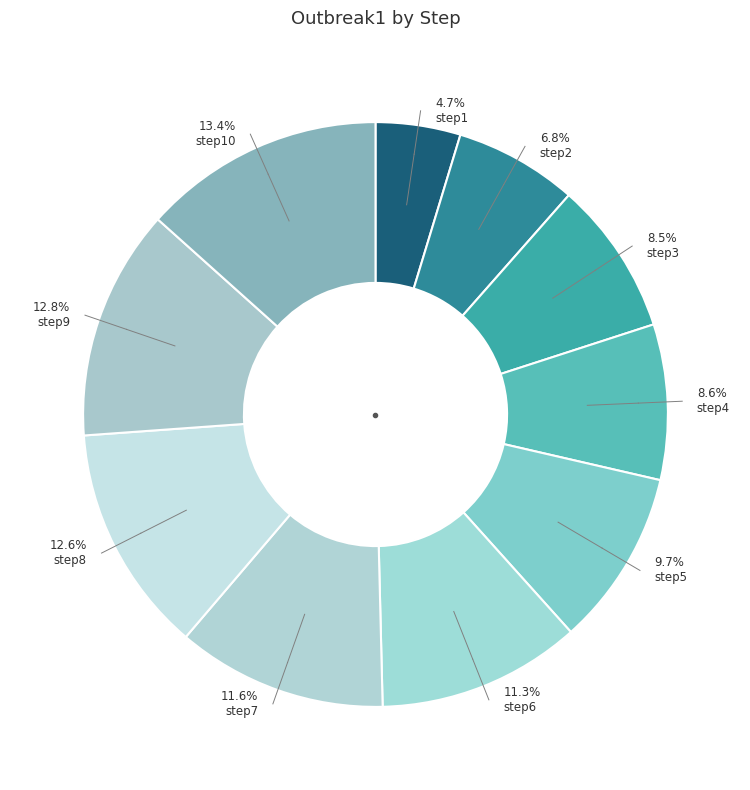

Which slice is the smallest?

step1